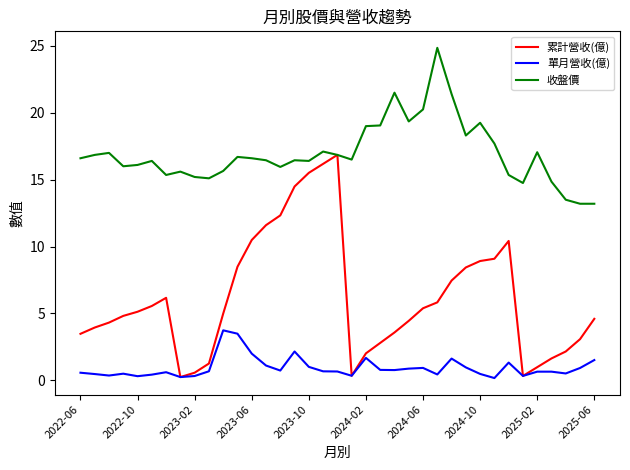

True or false: 收盤價 and 單月營收(億) cross at least once.

False